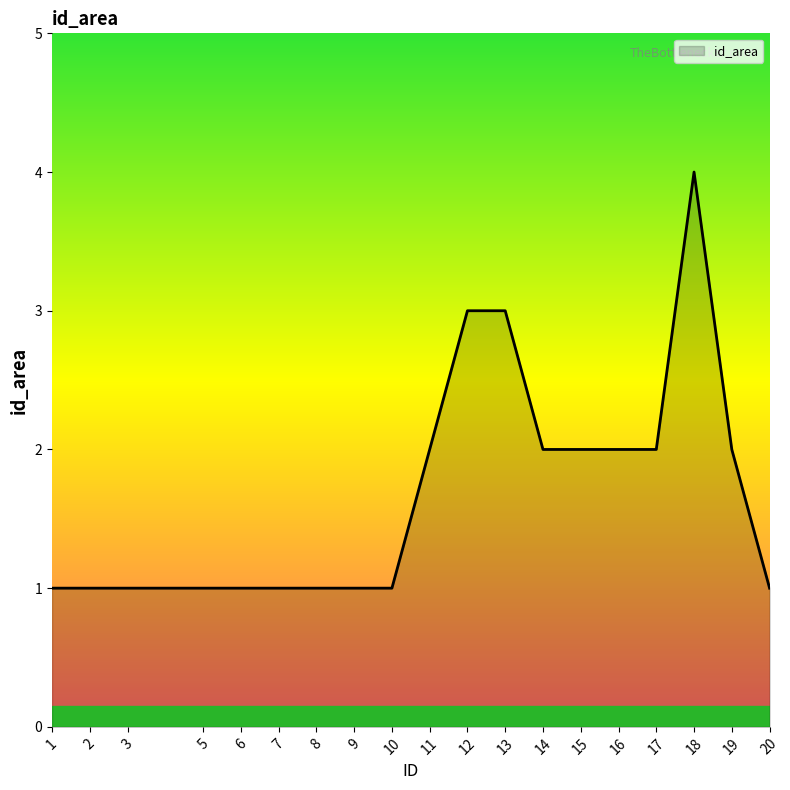

How many categories are shown in the chart?

19